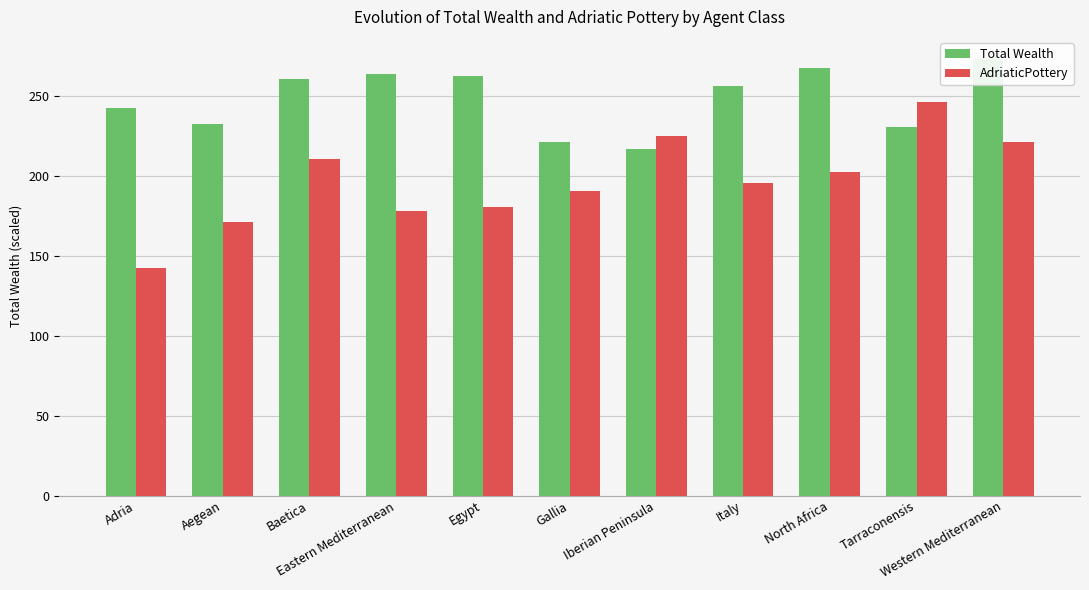

Is it true that Total Wealth equals 221.3 at Gallia?

True